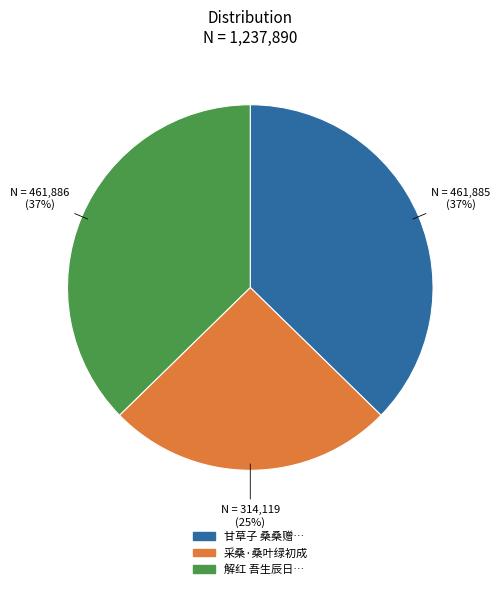

To the nearest percent, what is the difference between the largest and smallest slice percentages?

12%